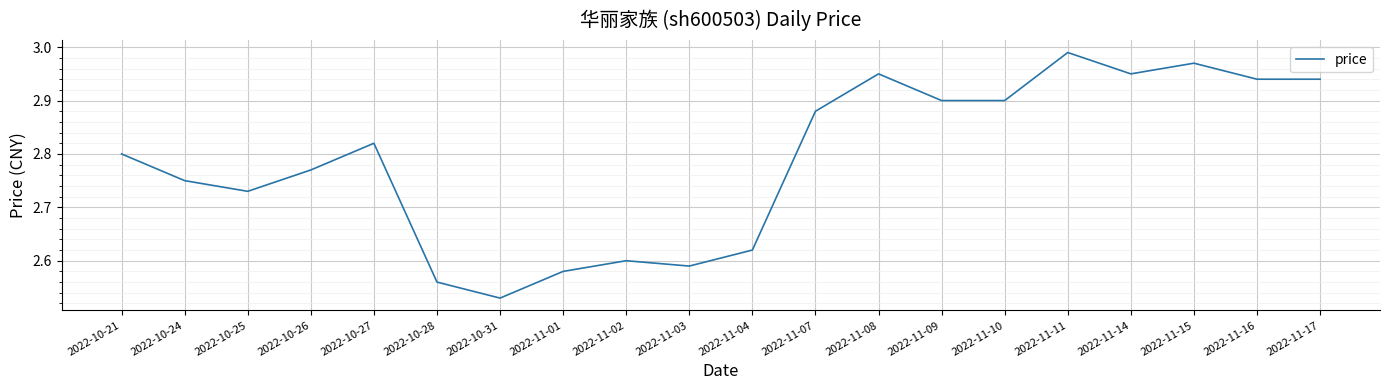

What position from the right is 2022-10-31?

14